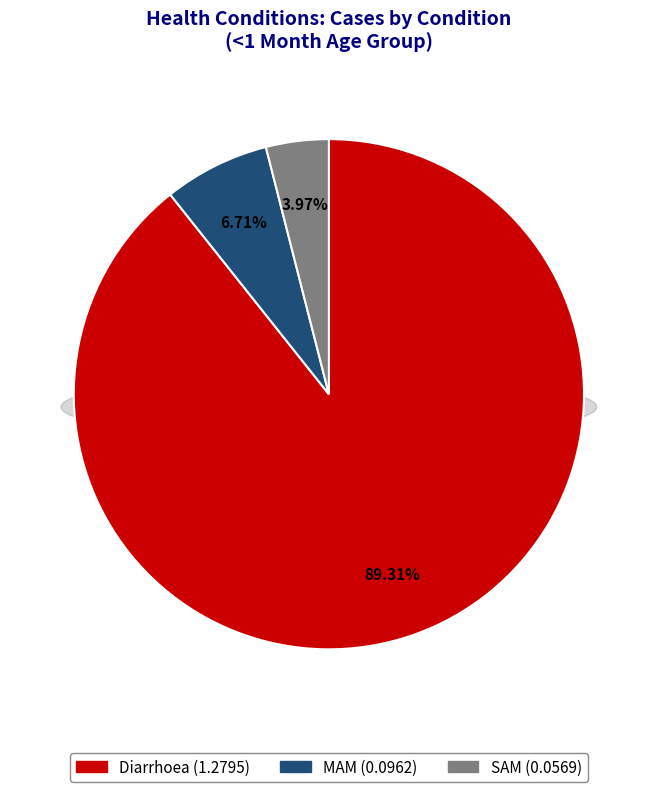

Combined, do MAM and Diarrhoea account for over 50%?

Yes